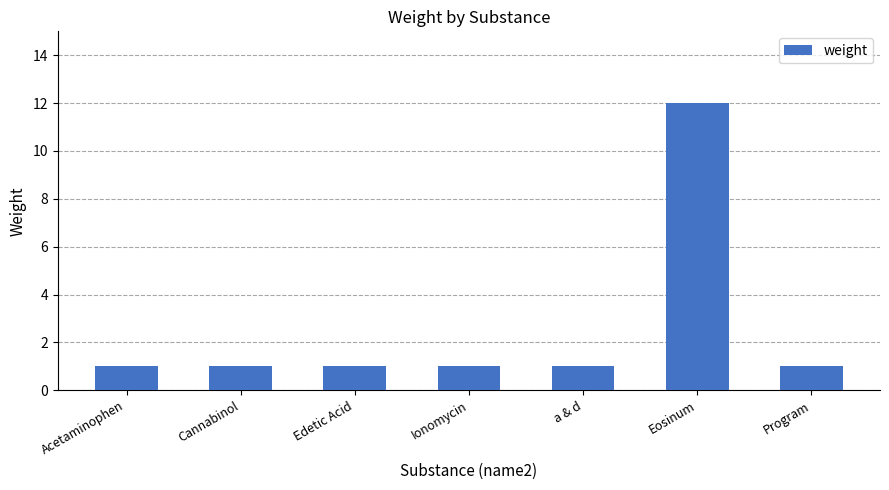

Reading left to right, extract all data points from this chart.

Acetaminophen=1	Cannabinol=1	Edetic Acid=1	Ionomycin=1	a & d=1	Eosinum=12	Program=1